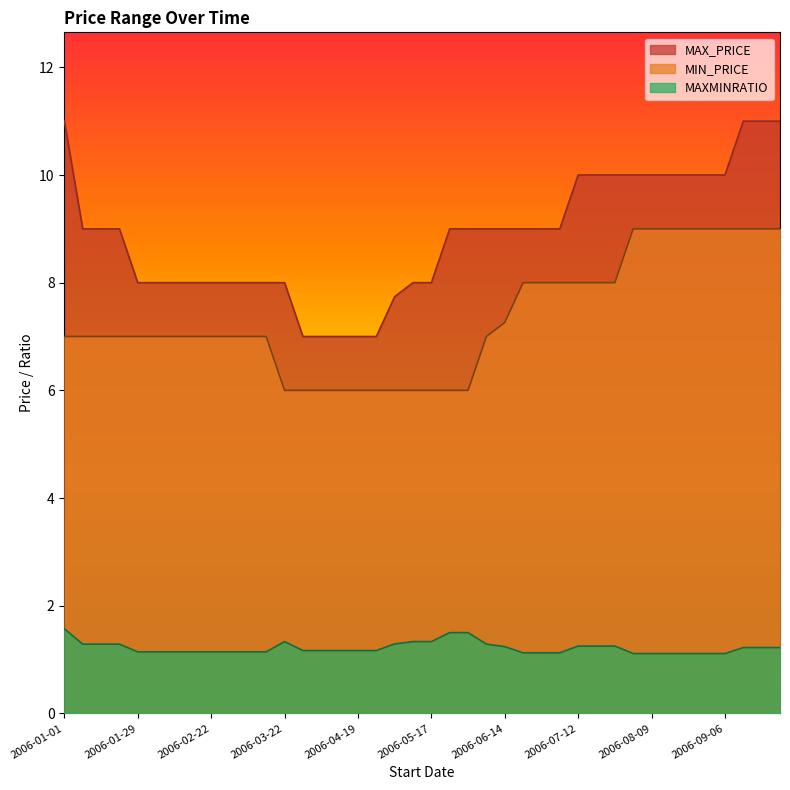

What is the label of the 30th point from the right?

2006-03-08